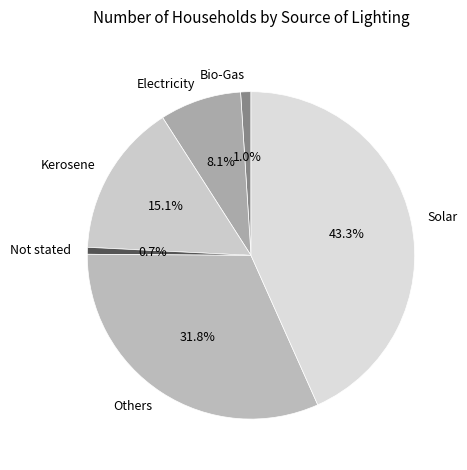

Which slice is the largest?

Solar